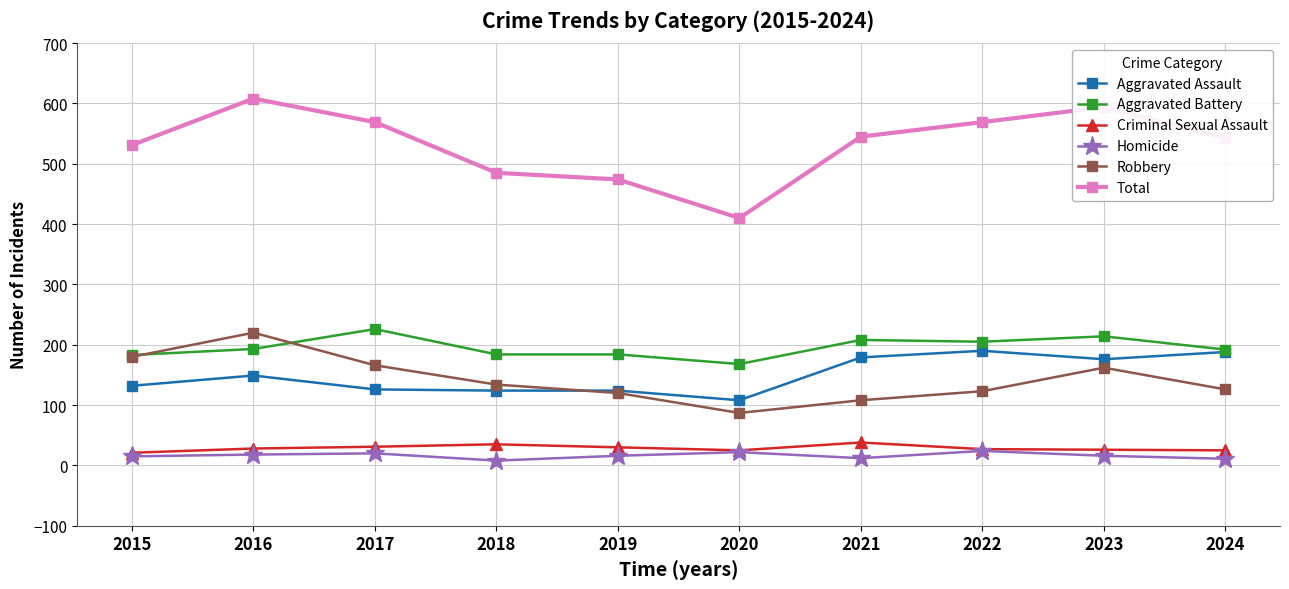

What value does the Homicide series have at 2020, to the nearest 5?

20